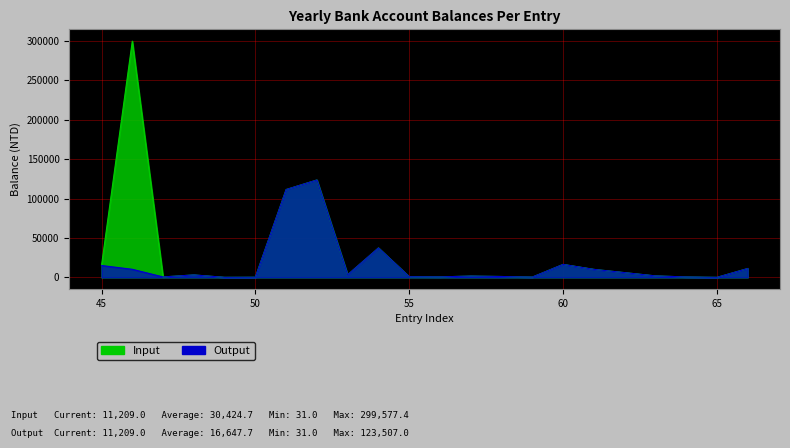

Rank the series by their average value, from lowest to highest.

Output, Input